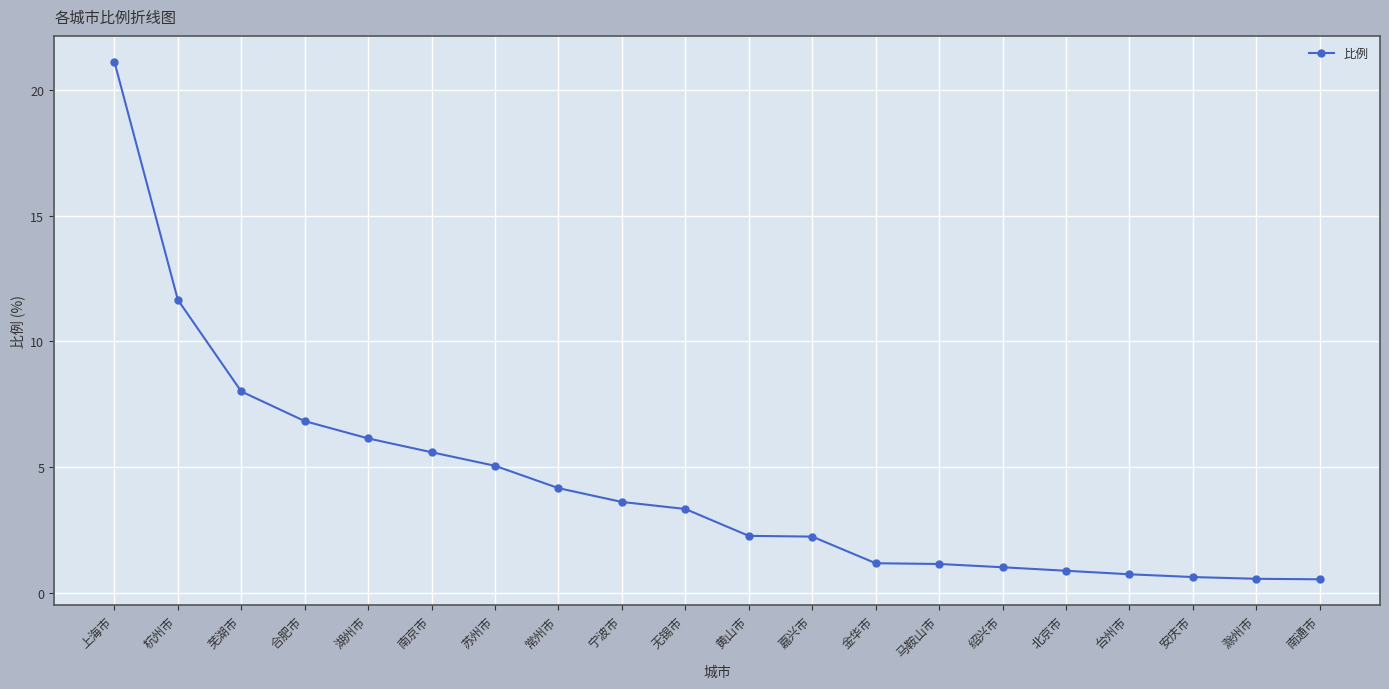

The value at 南京市 is 5.6. True or false?

True